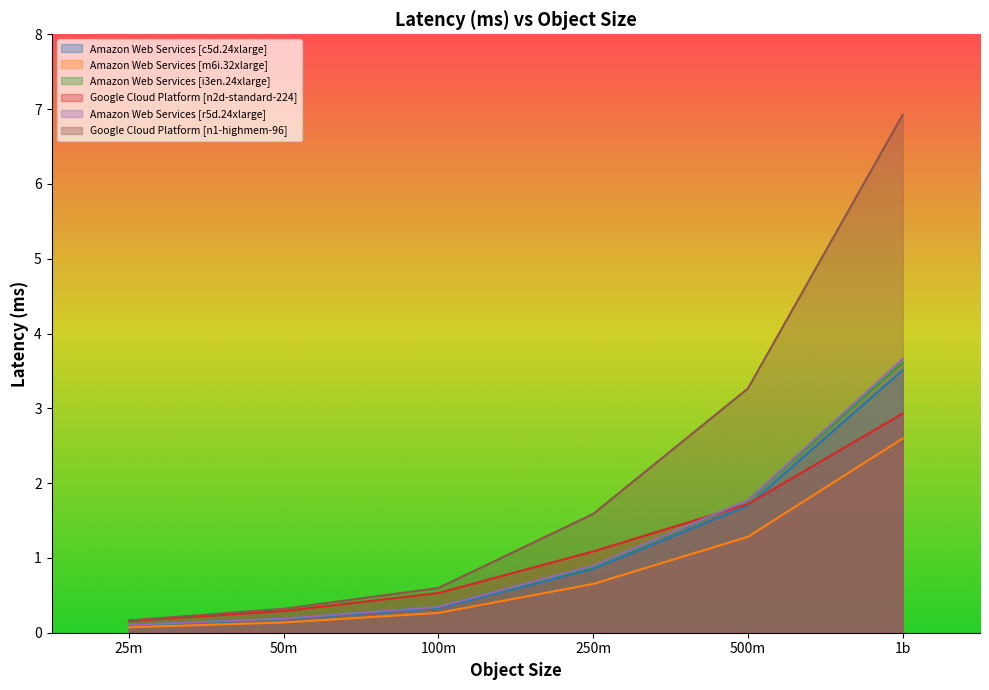

What is the highest value of the Google Cloud Platform [n2d-standard-224] series?

2.9